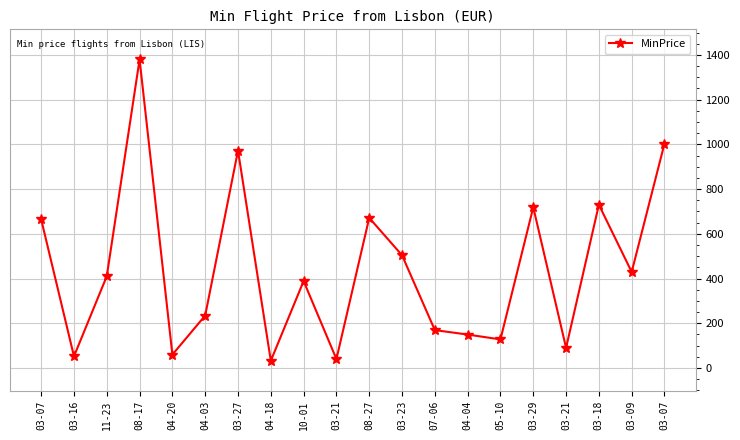

List the labels in order of value, smallest first.

04-18, 03-21, 03-16, 04-20, 03-21, 05-10, 04-04, 07-06, 04-03, 10-01, 11-23, 03-09, 03-23, 03-07, 08-27, 03-29, 03-18, 03-27, 03-07, 08-17